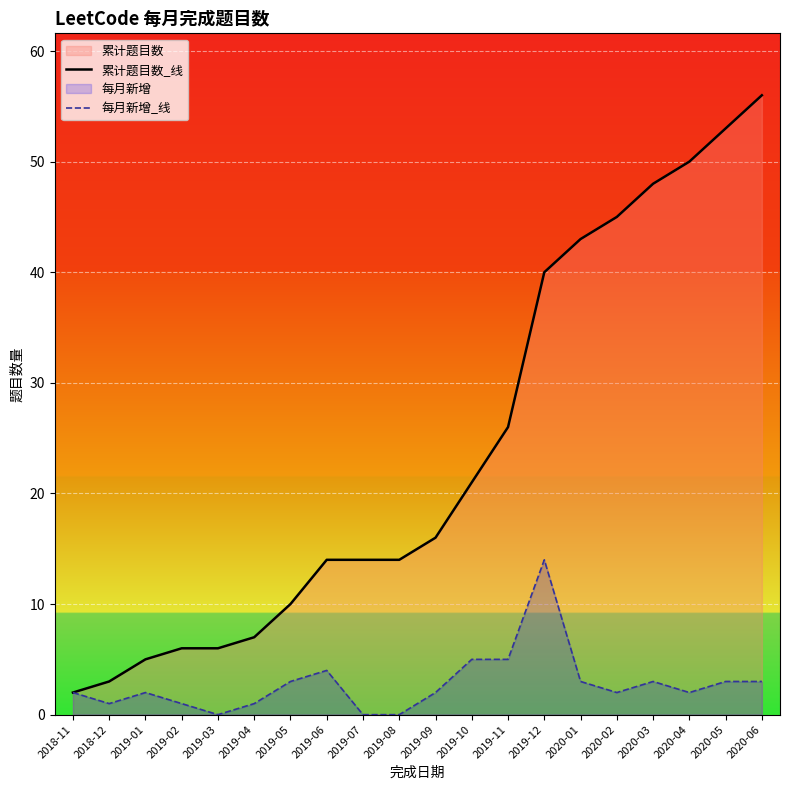

How many distinct data groups are displayed?

2